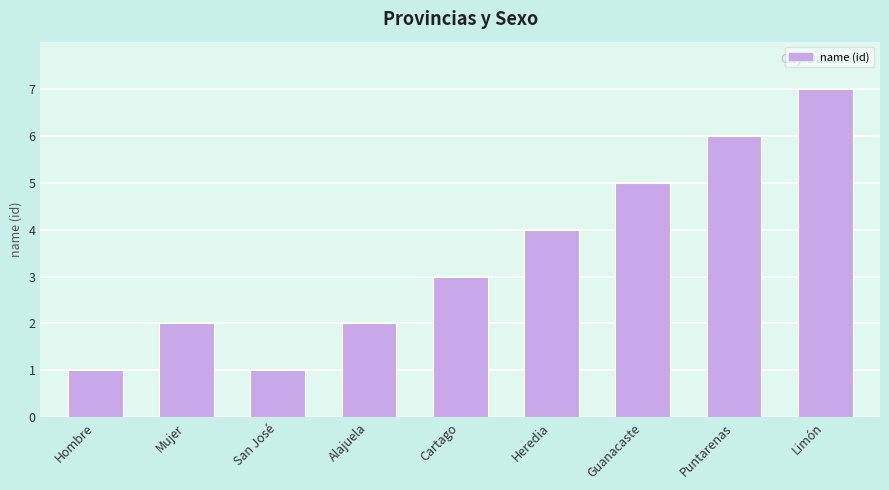

What is the label of the 5th bar from the left?

Cartago